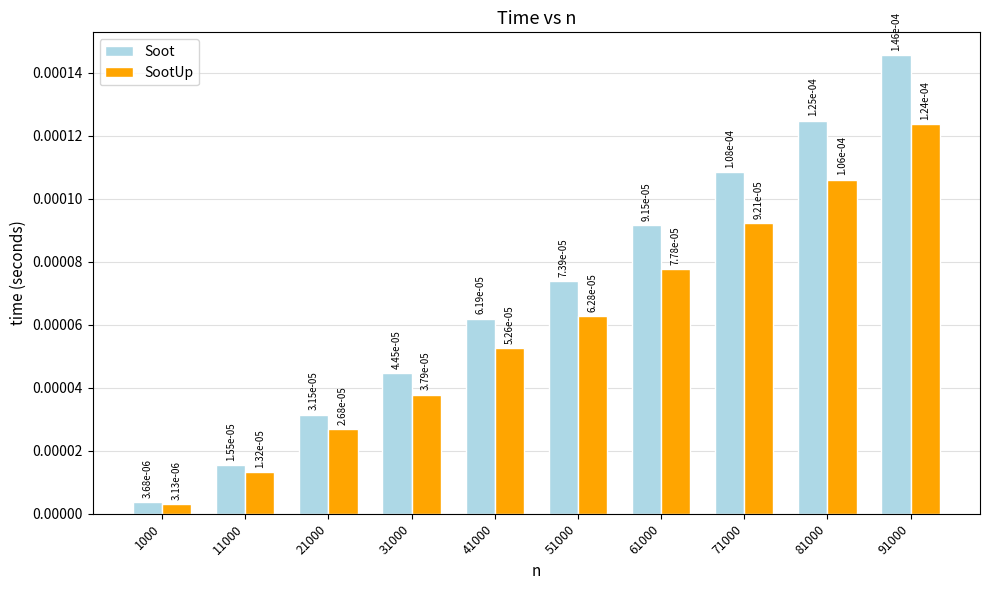

At which label does SootUp reach its minimum?

1000